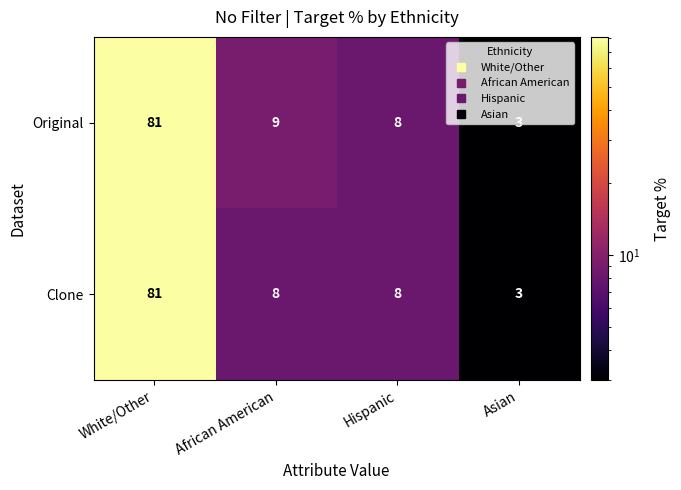

Count the number of data series in this chart.

2